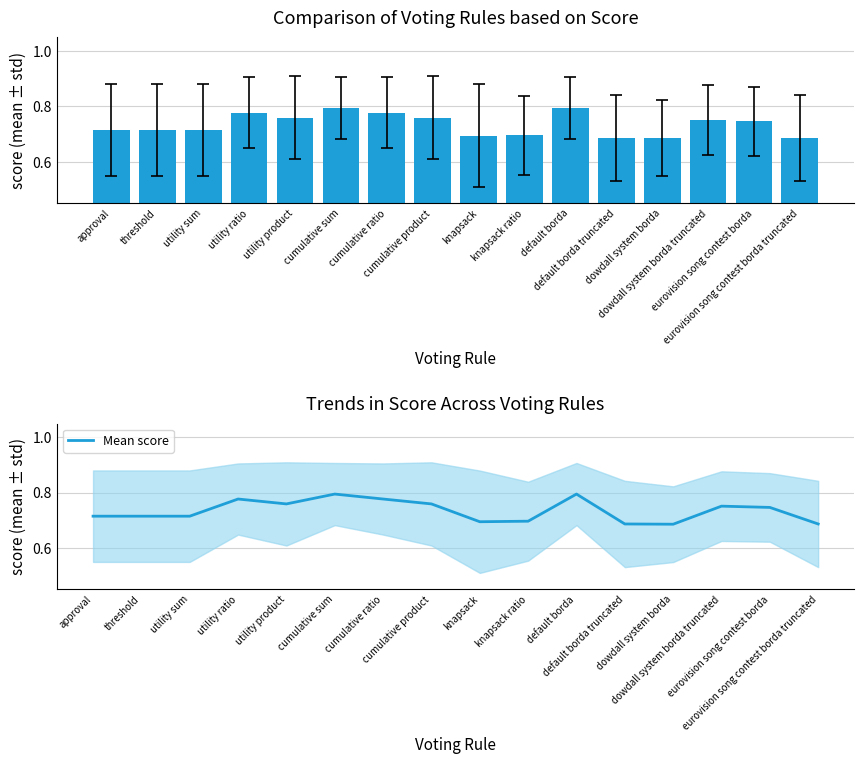

What is the difference between the maximum and minimum values in the Mean score series?

0.1